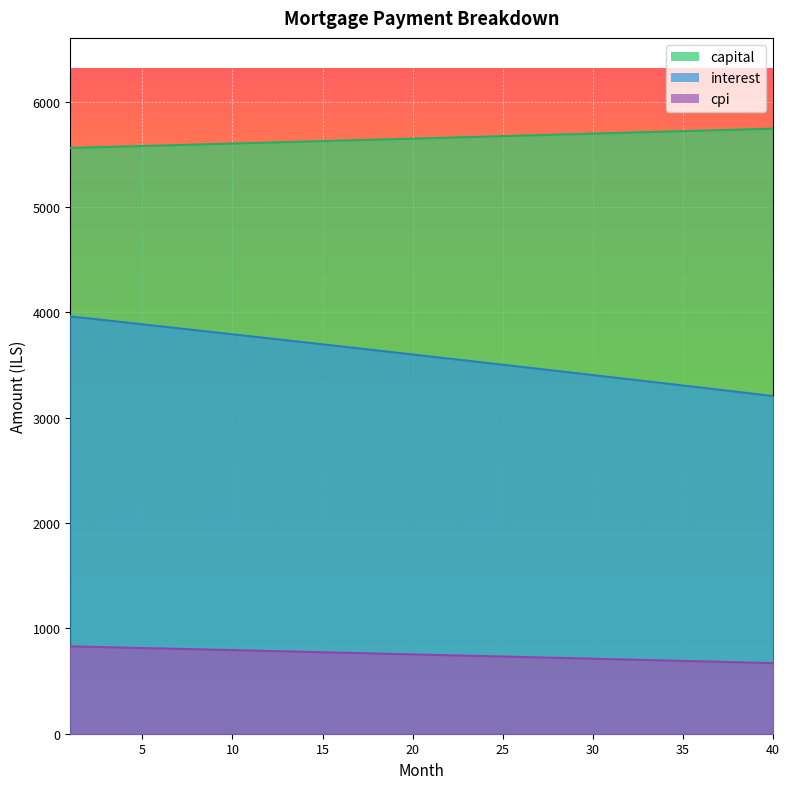

How many values in the cpi series exceed 753?

20